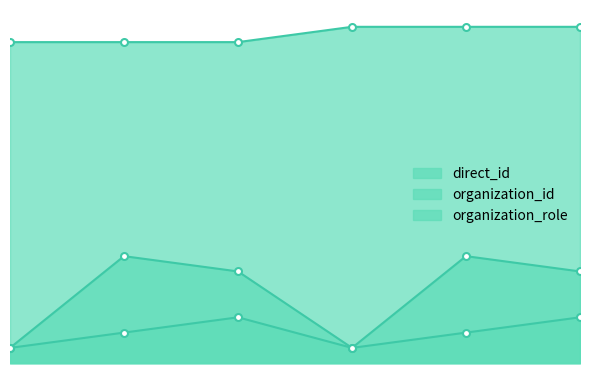

What is the value of the organization_role point at the 4th from the left?

22